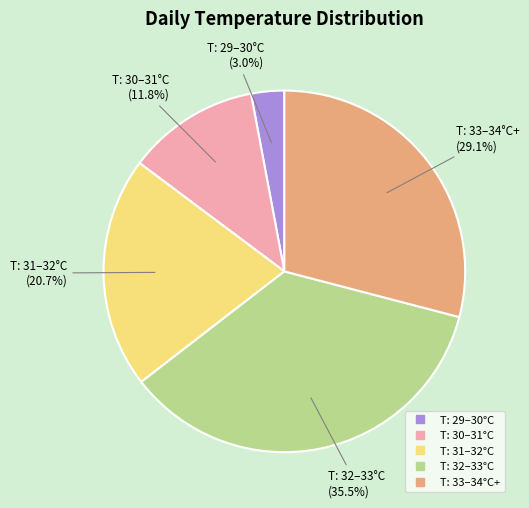

Is there a majority slice in this chart?

No